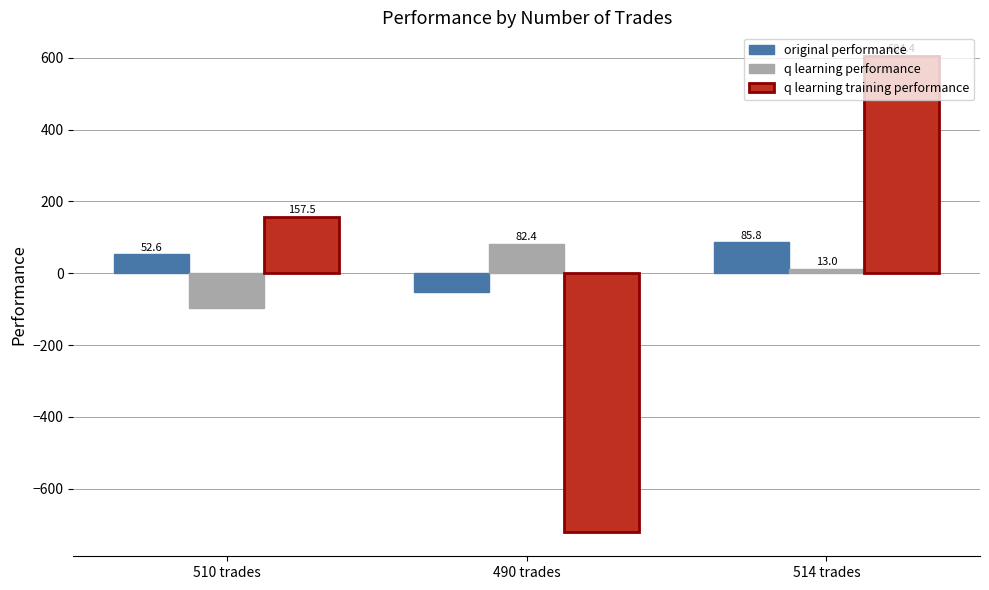

Reading left to right, list all the values displayed in this chart.

original performance: 510 trades=52.6	490 trades=-52.1	514 trades=85.8
q learning performance: 510 trades=-97.4	490 trades=82.4	514 trades=13.0
q learning training performance: 510 trades=157.5	490 trades=-721.6	514 trades=604.4